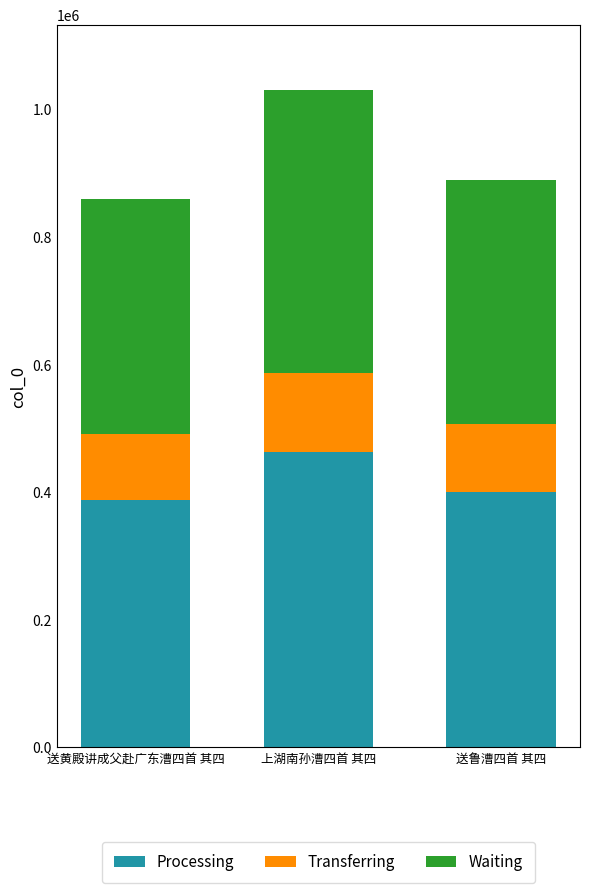

What is the value of the Processing bar at the 2nd from the left?

463427.1